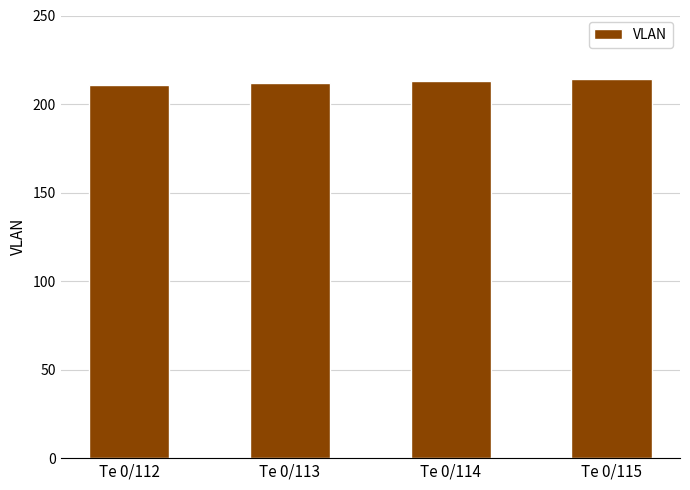

Does the chart contain any negative values?

No